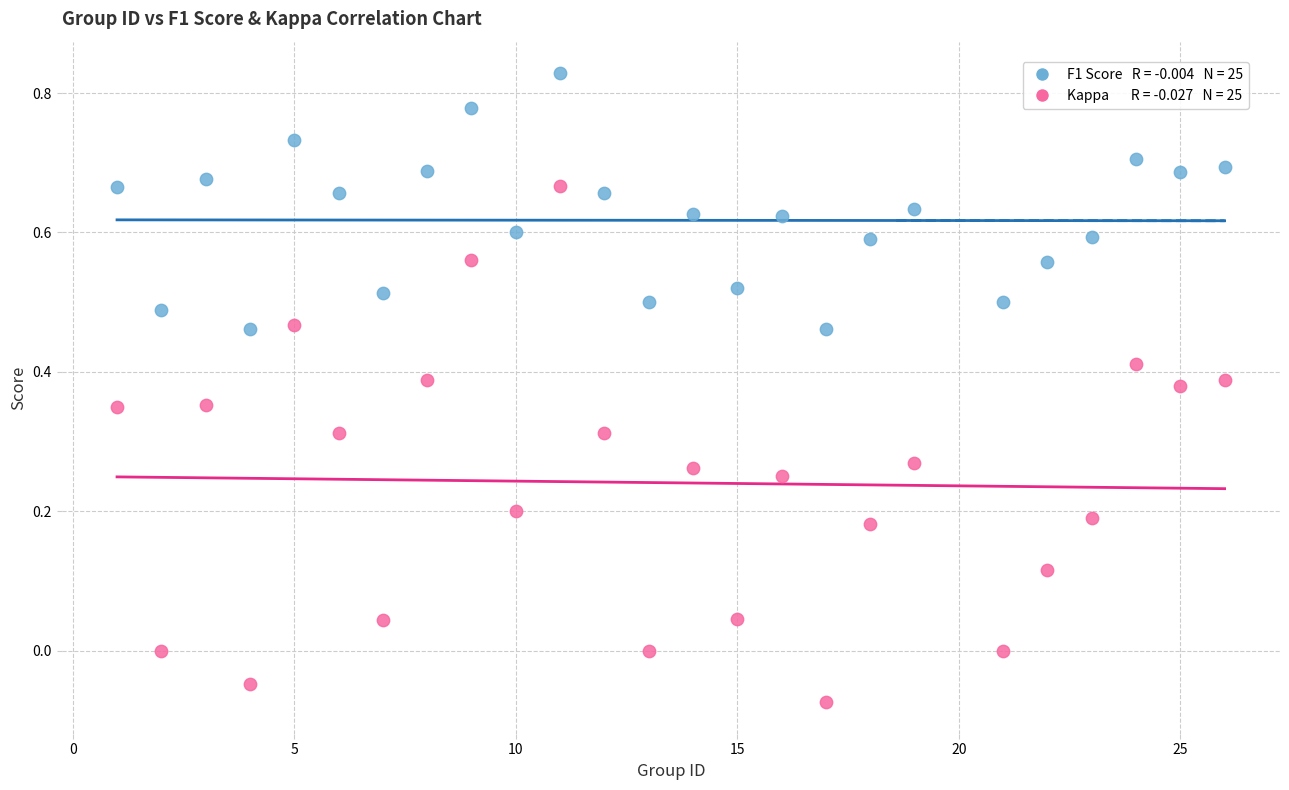

Across all data points, what is the range of Y values (max minus min)?

0.9